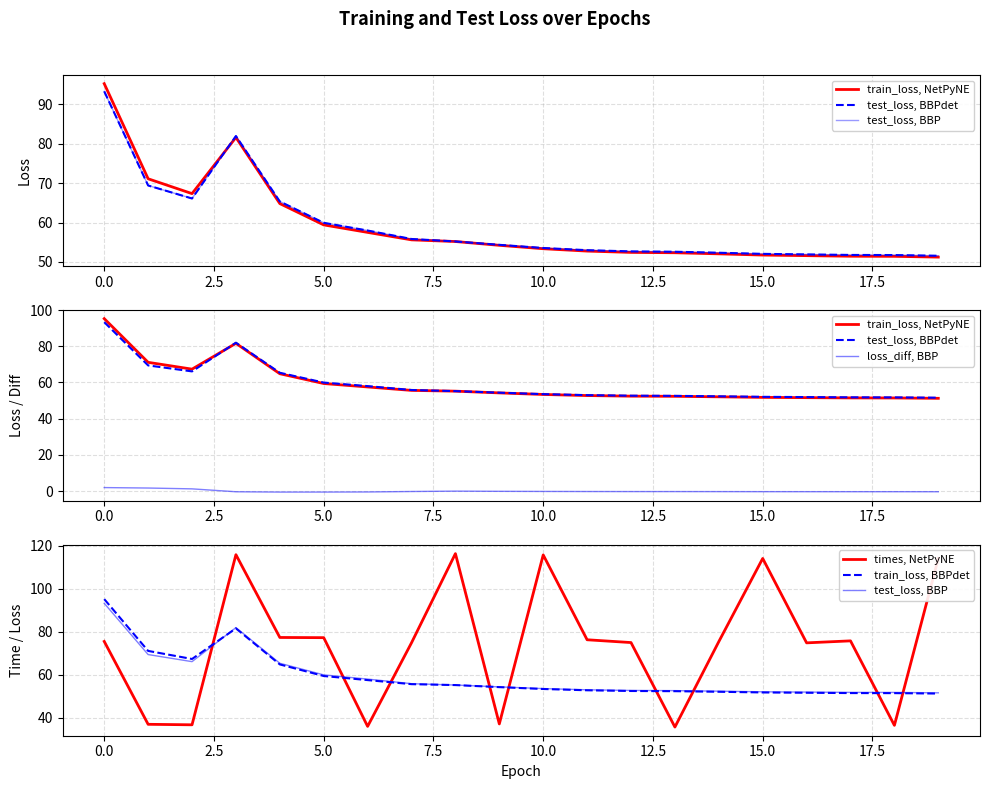

What is the total value across all series at 14?

284.0